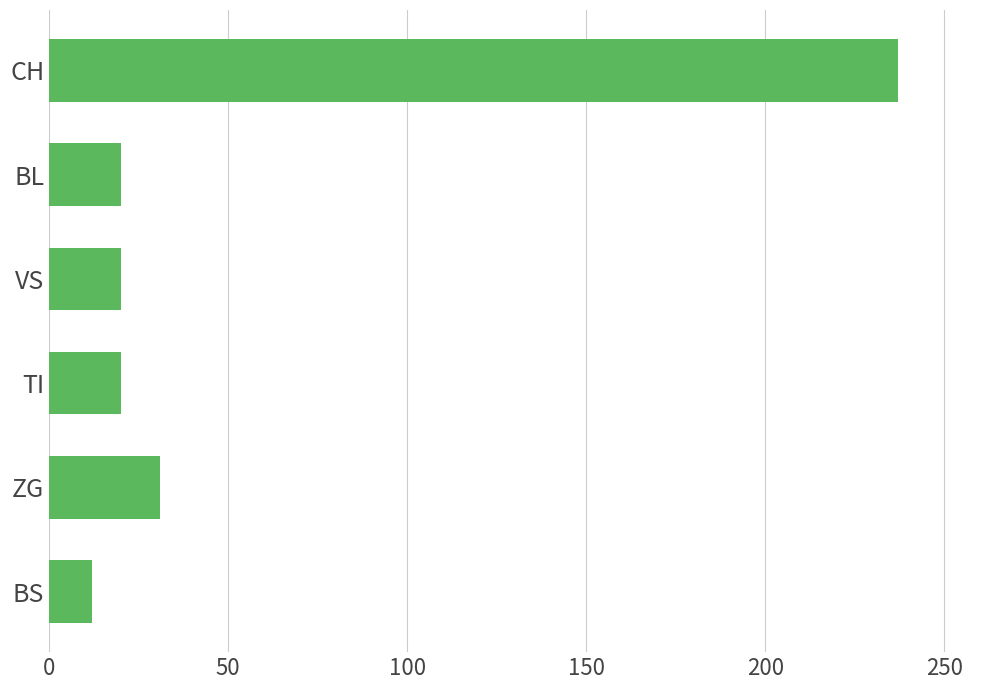

Reading bottom to top, transcribe all the data shown in this chart.

BS=12	ZG=31	TI=20	VS=20	BL=20	CH=237